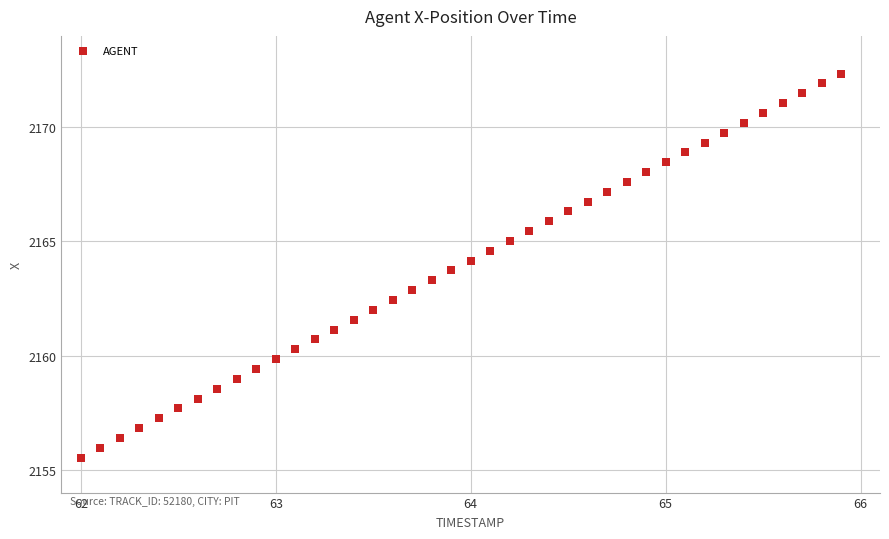

What is the range of X values (max minus min)?

3.9